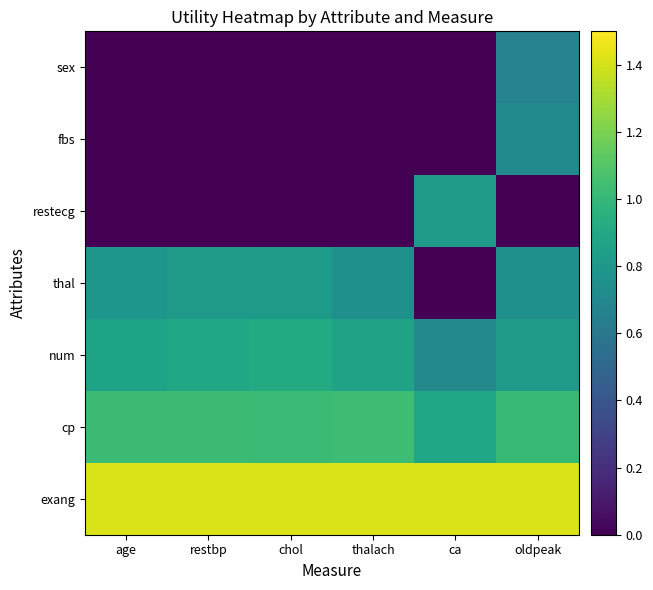

Reading left to right, extract all data points from this chart.

exang: age=1.4	restbp=1.4	chol=1.4	thalach=1.4	ca=1.4	oldpeak=1.4
cp: age=1.0	restbp=1.0	chol=1.0	thalach=1.0	ca=0.9	oldpeak=1.0
num: age=0.9	restbp=0.9	chol=0.9	thalach=0.9	ca=0.7	oldpeak=0.8
thal: age=0.8	restbp=0.8	chol=0.8	thalach=0.8	ca=0.0	oldpeak=0.8
restecg: age=0.0	restbp=0.0	chol=0.0	thalach=0.0	ca=0.8	oldpeak=0.0
fbs: age=0.0	restbp=0.0	chol=0.0	thalach=0.0	ca=0.0	oldpeak=0.7
sex: age=0.0	restbp=0.0	chol=0.0	thalach=0.0	ca=0.0	oldpeak=0.7